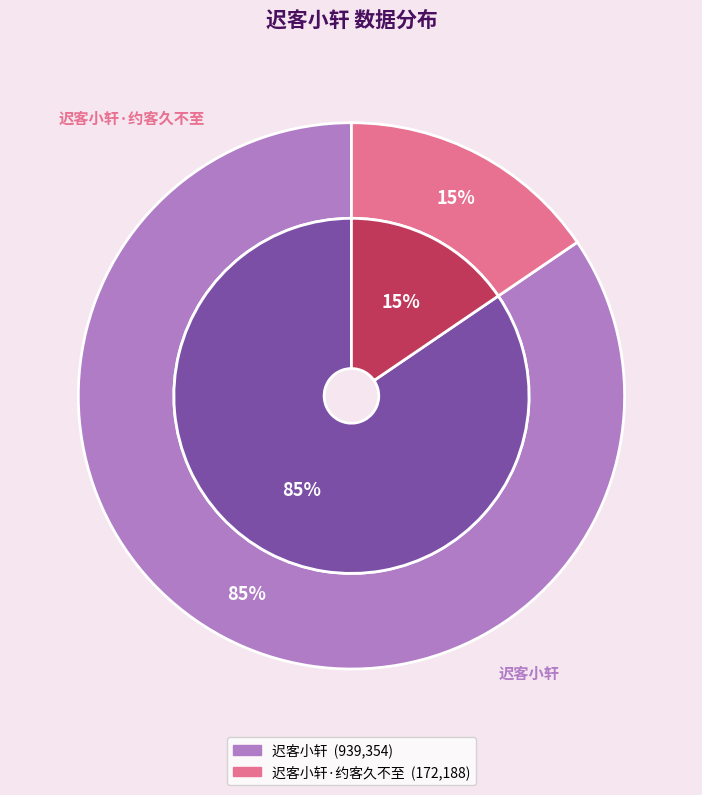

Which category has the biggest portion of the pie?

迟客小轩